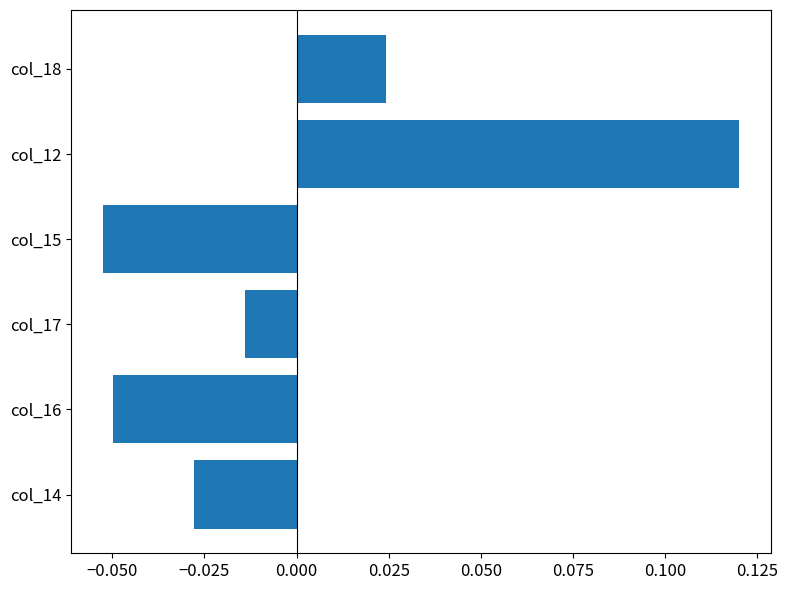

List the labels in order of value, smallest first.

col_15, col_16, col_14, col_17, col_18, col_12